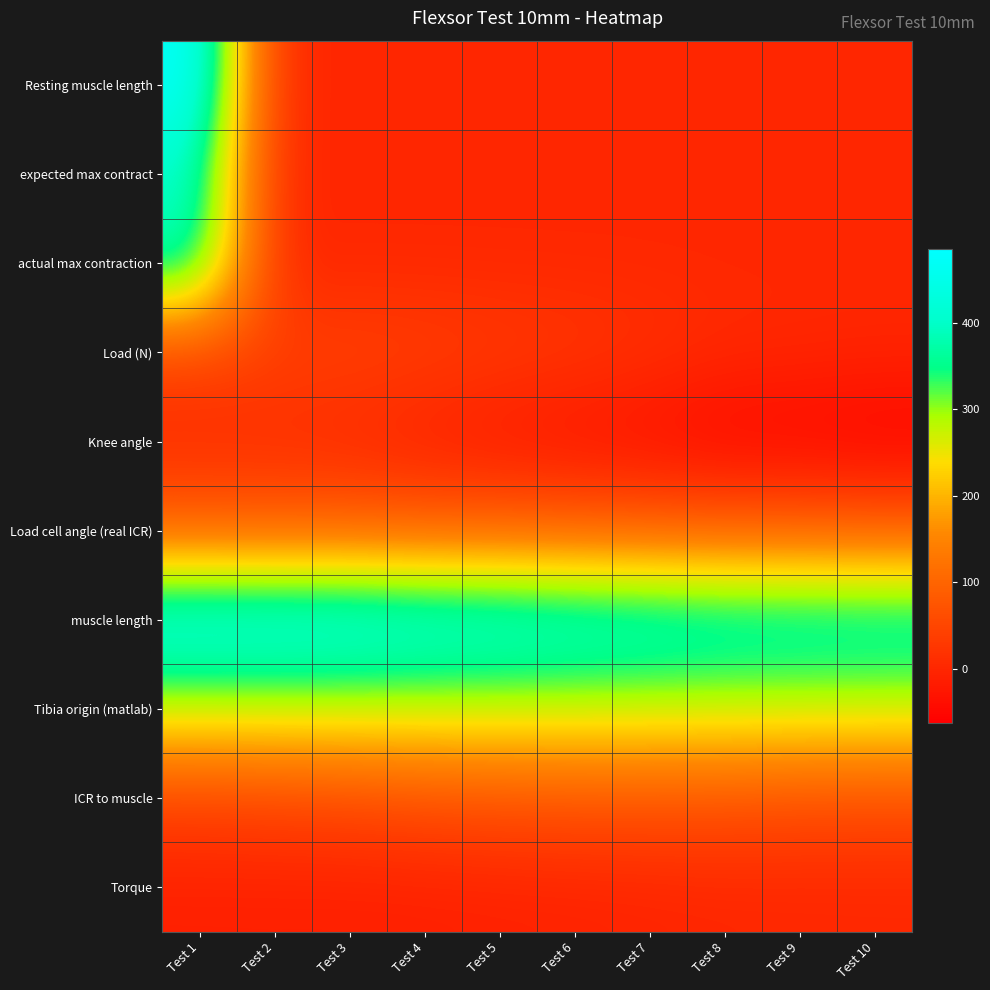

What is the total value across all series at Test 1?

2203.0